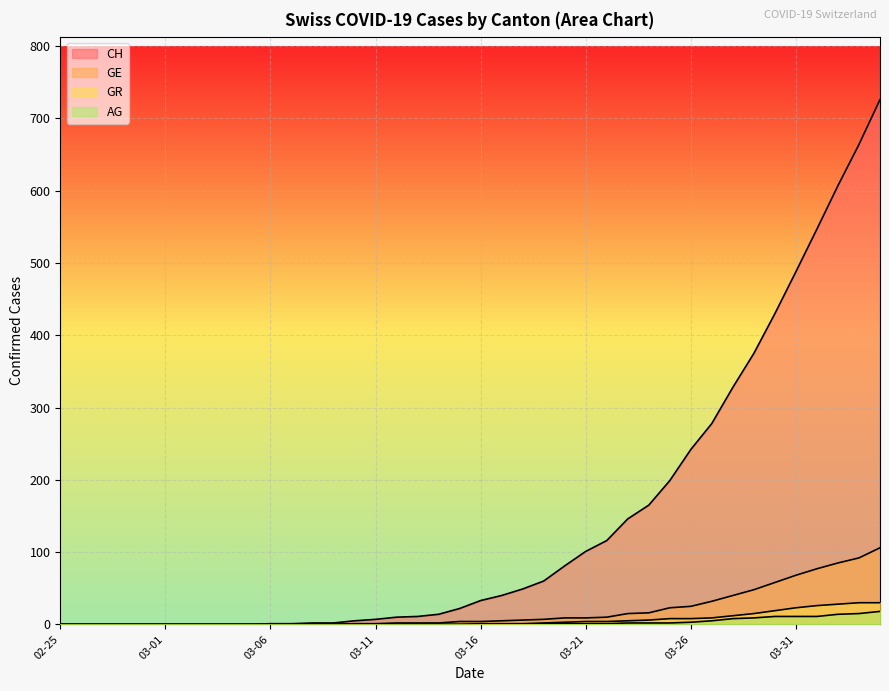

Which category has the lowest value in the GE series?

02-25